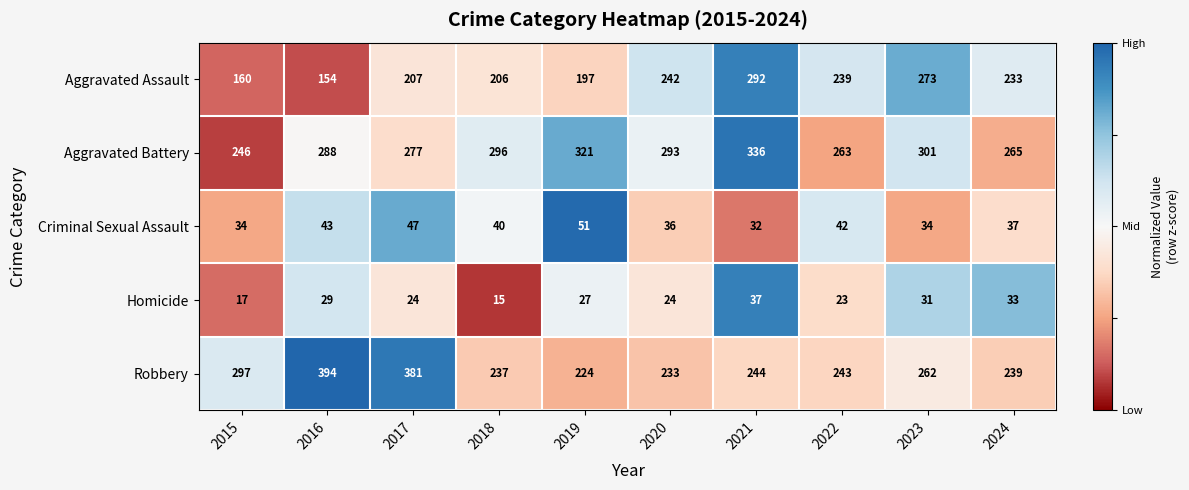

How many categories are shown in the chart?

10